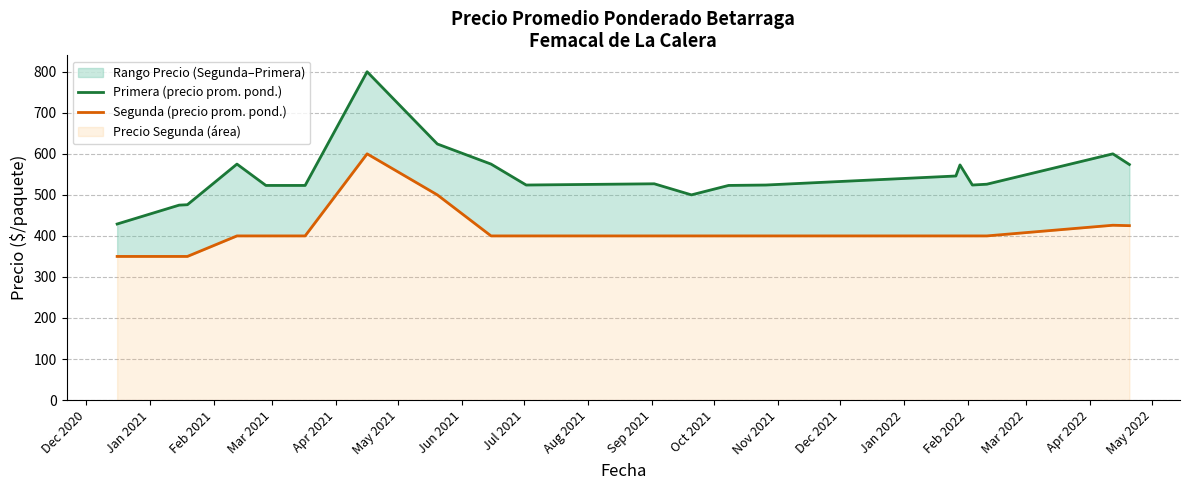

Between Apr 2021 and Jun 2021, which series saw the biggest shift?

Primera (precio prom. pond.)